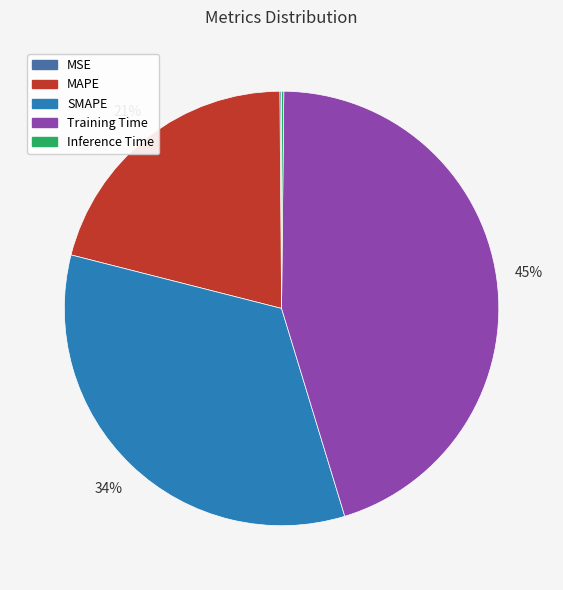

Which category has the biggest portion of the pie?

Training Time